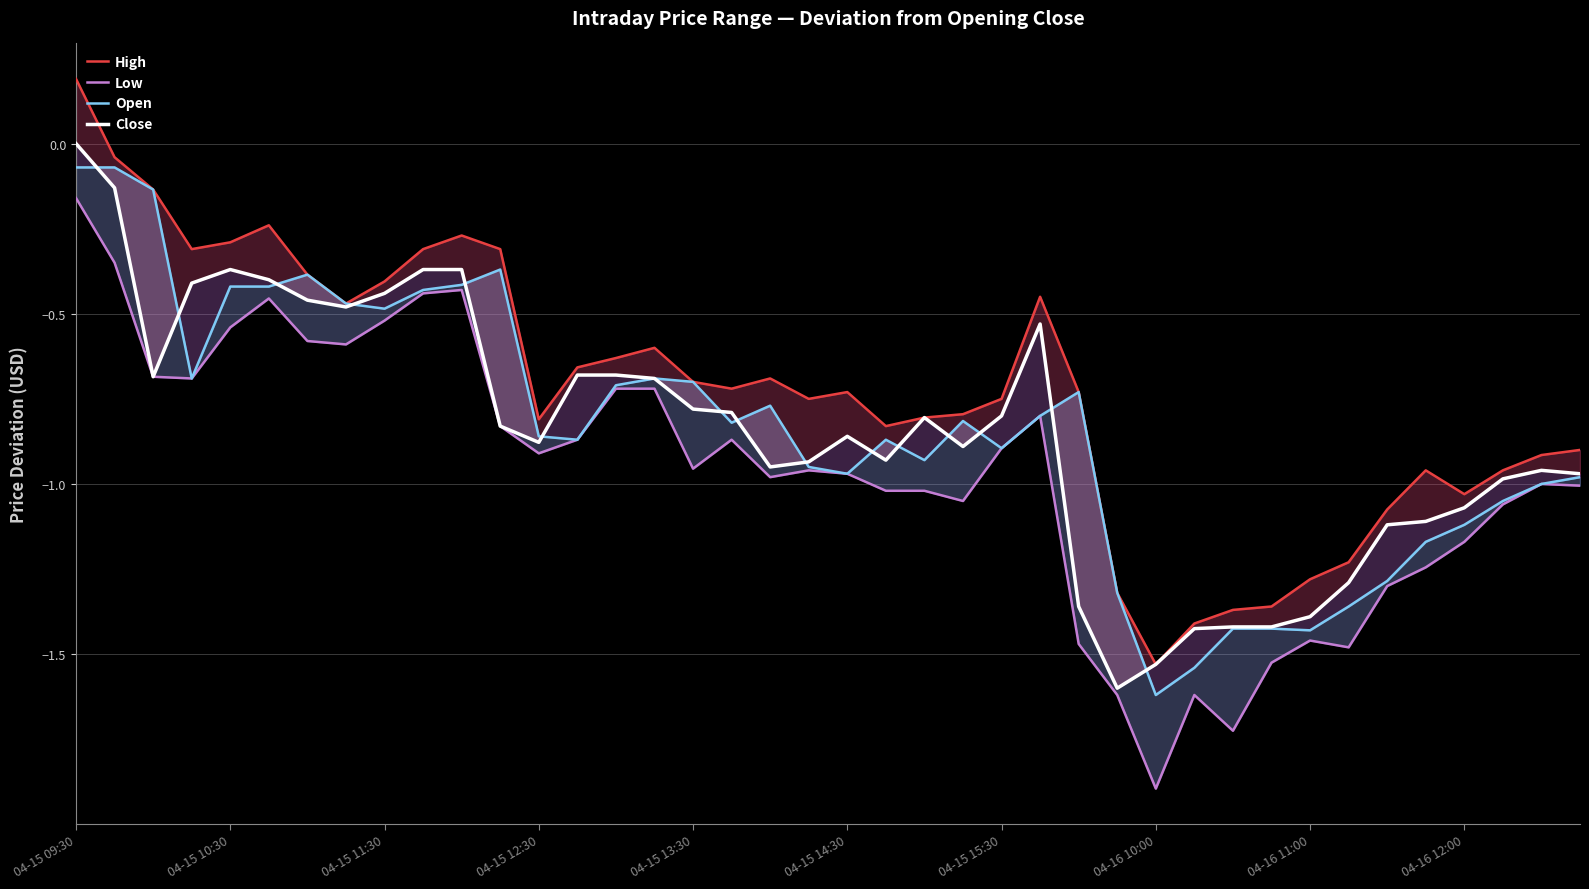

True or false: High and Open intersect in this chart.

False